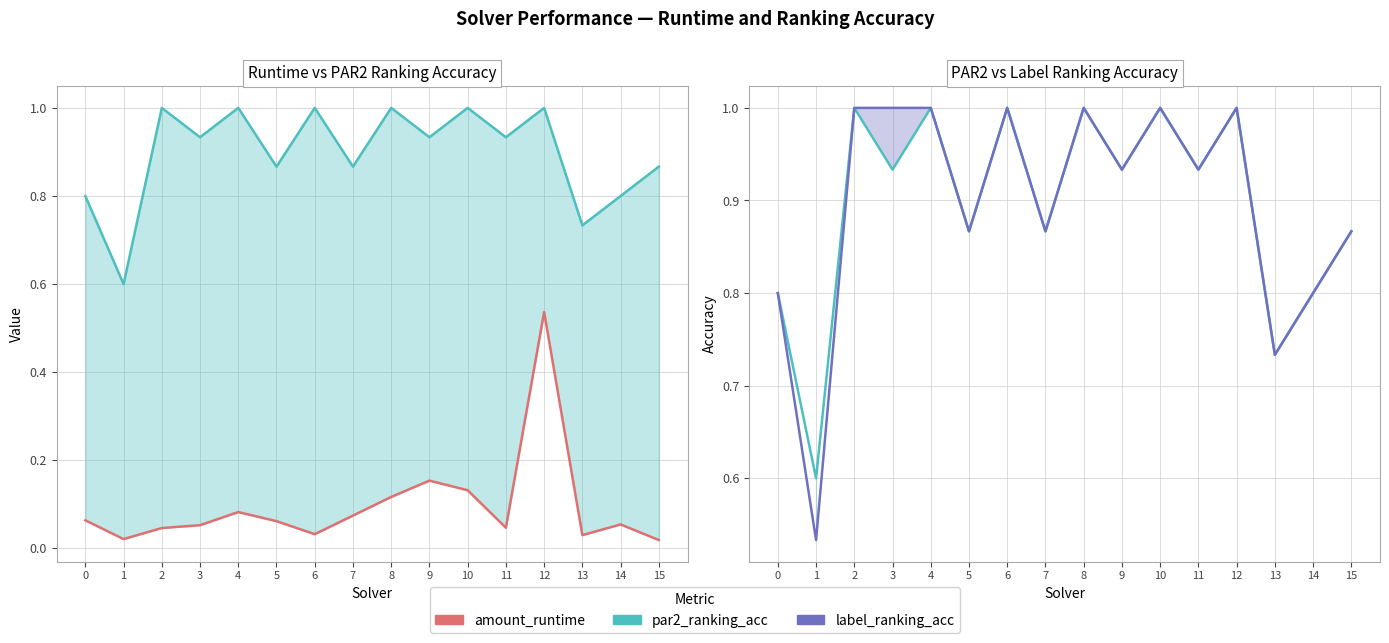

Count the number of categories in the chart.

16